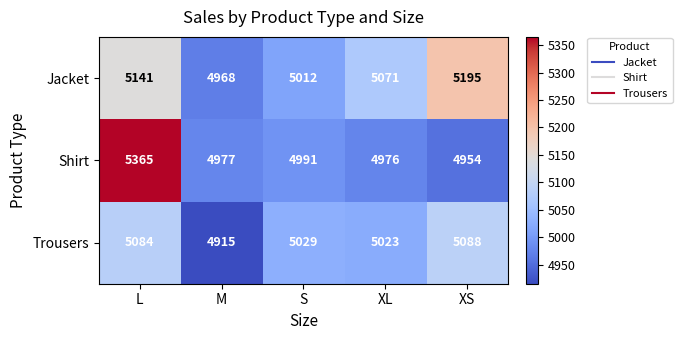

List the series in order of their peak value, highest first.

Shirt, Jacket, Trousers